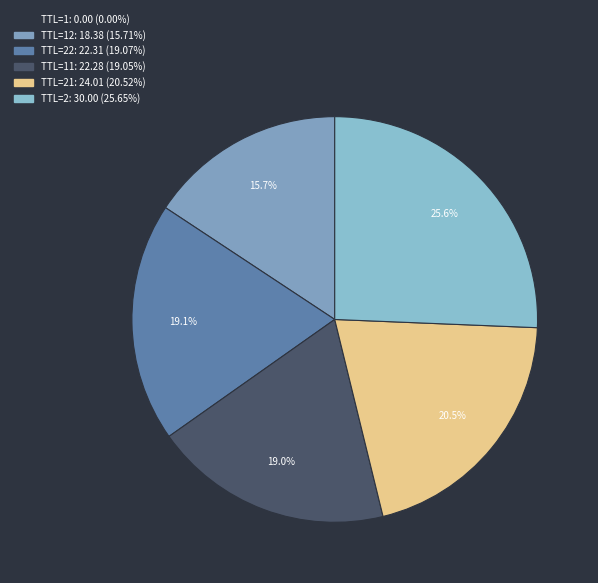

How many slices are in this pie chart?

6